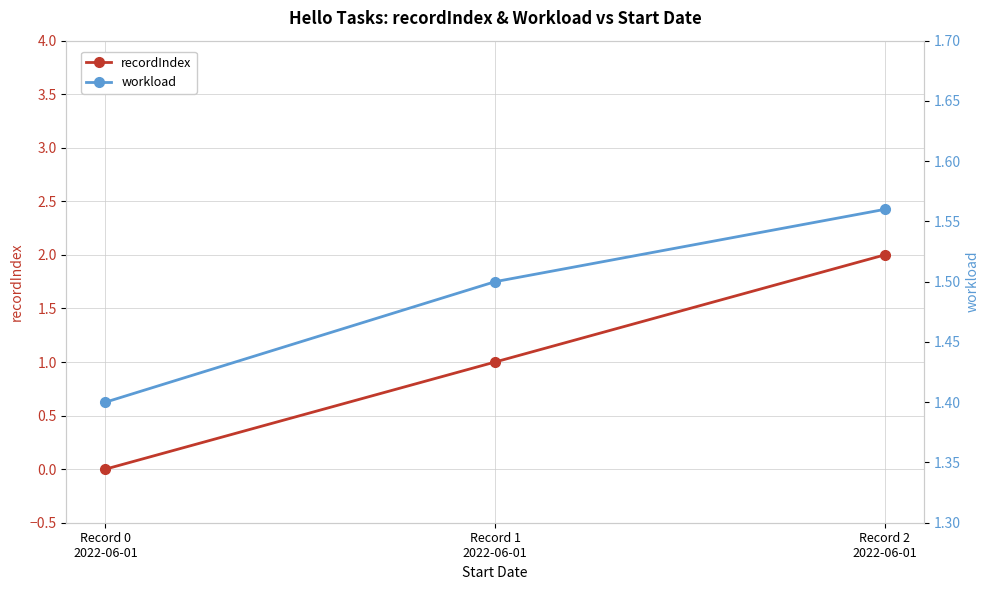

How many positive values does the recordIndex series have?

2